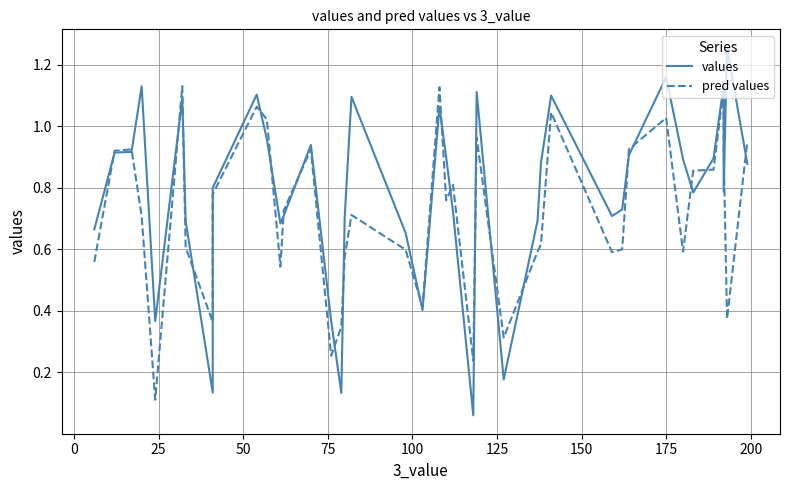

What is the difference between the second highest and second lowest values in the values series?

1.0